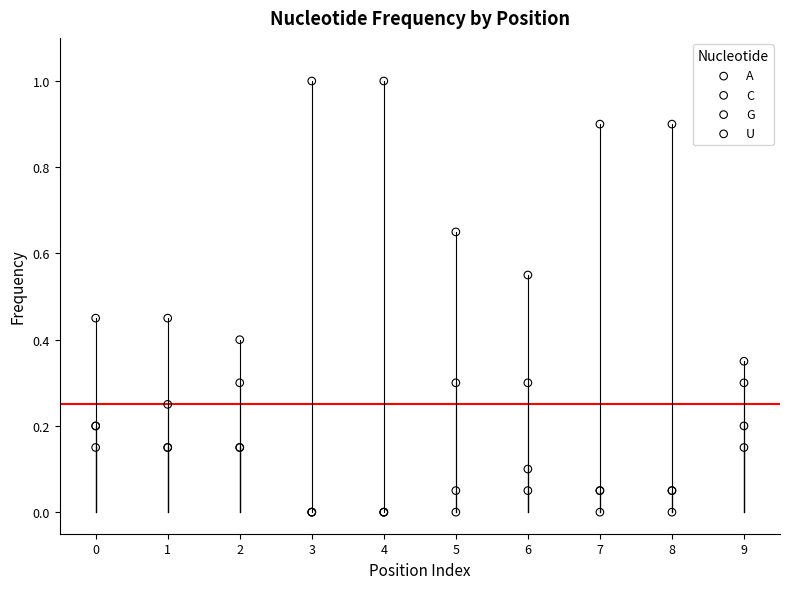

What are all the series names shown in the legend?

A, C, G, U